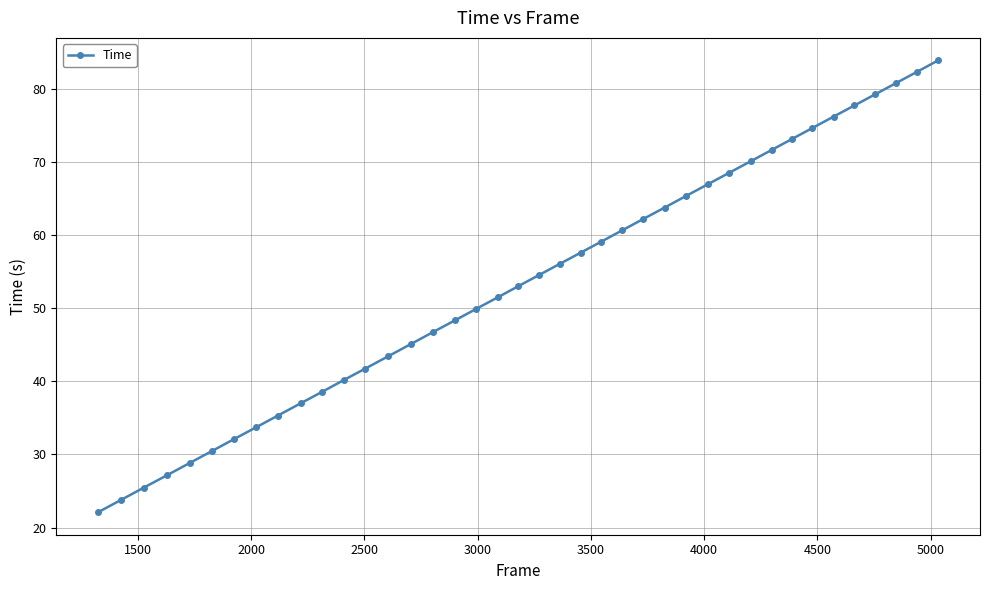

What is the value of the 17th point from the left?

48.3